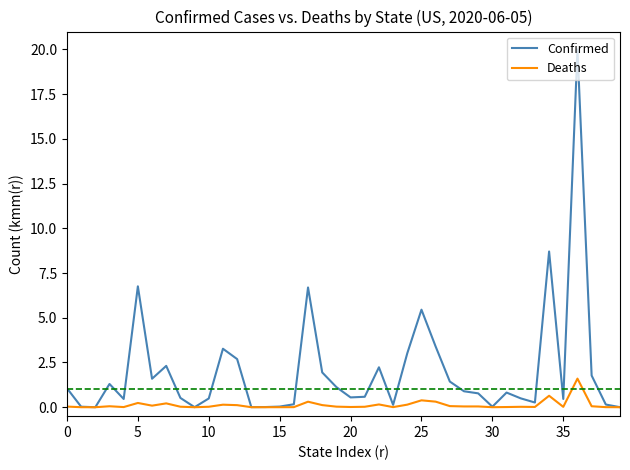

Which series has the largest total across all categories?

Confirmed